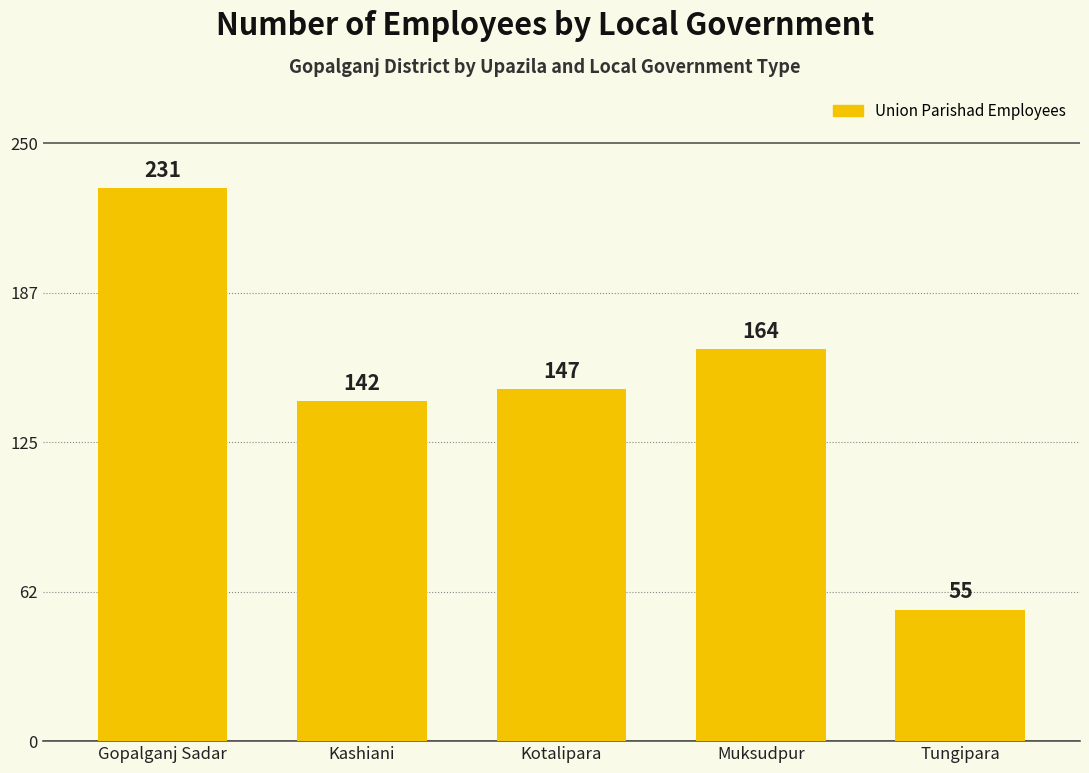

At which category does the chart reach its peak across all series?

Gopalganj Sadar